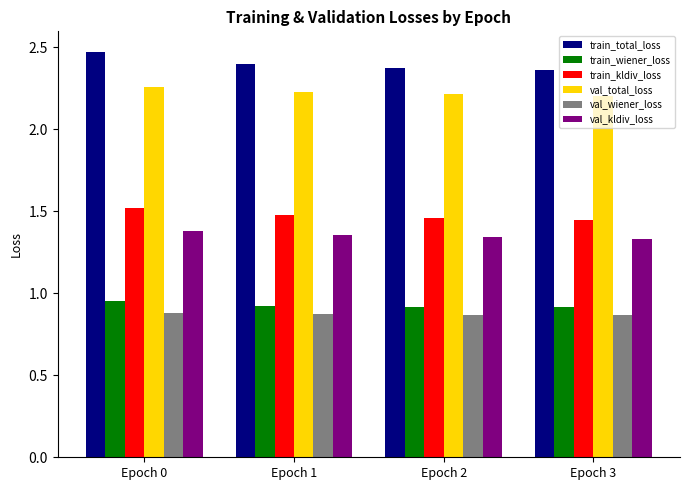

How many val_total_loss values are between 2 and 3?

4